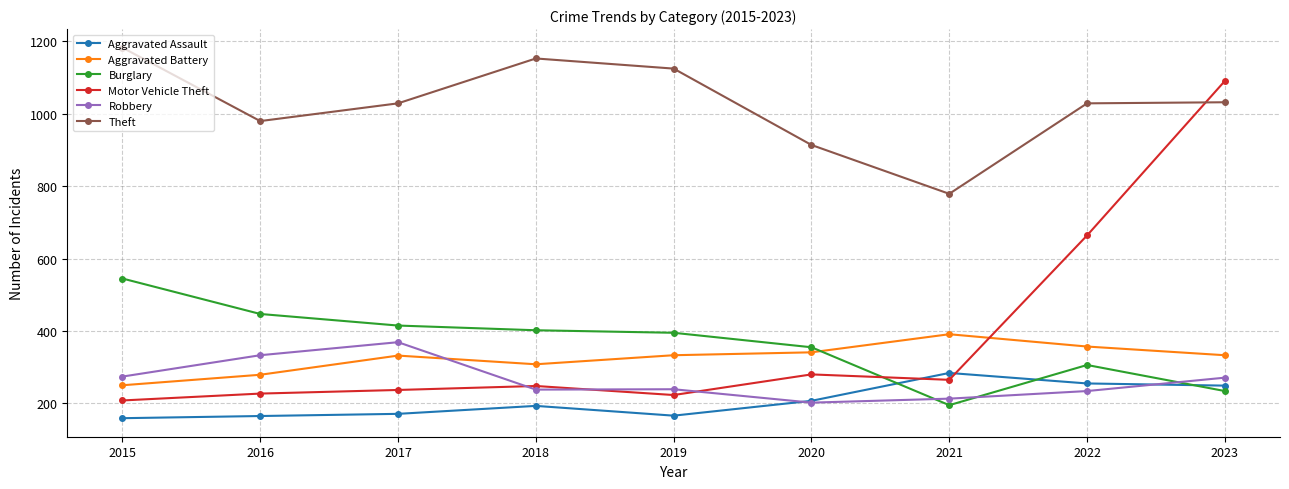

What is the value of the Theft point at the 5th from the left?

1125